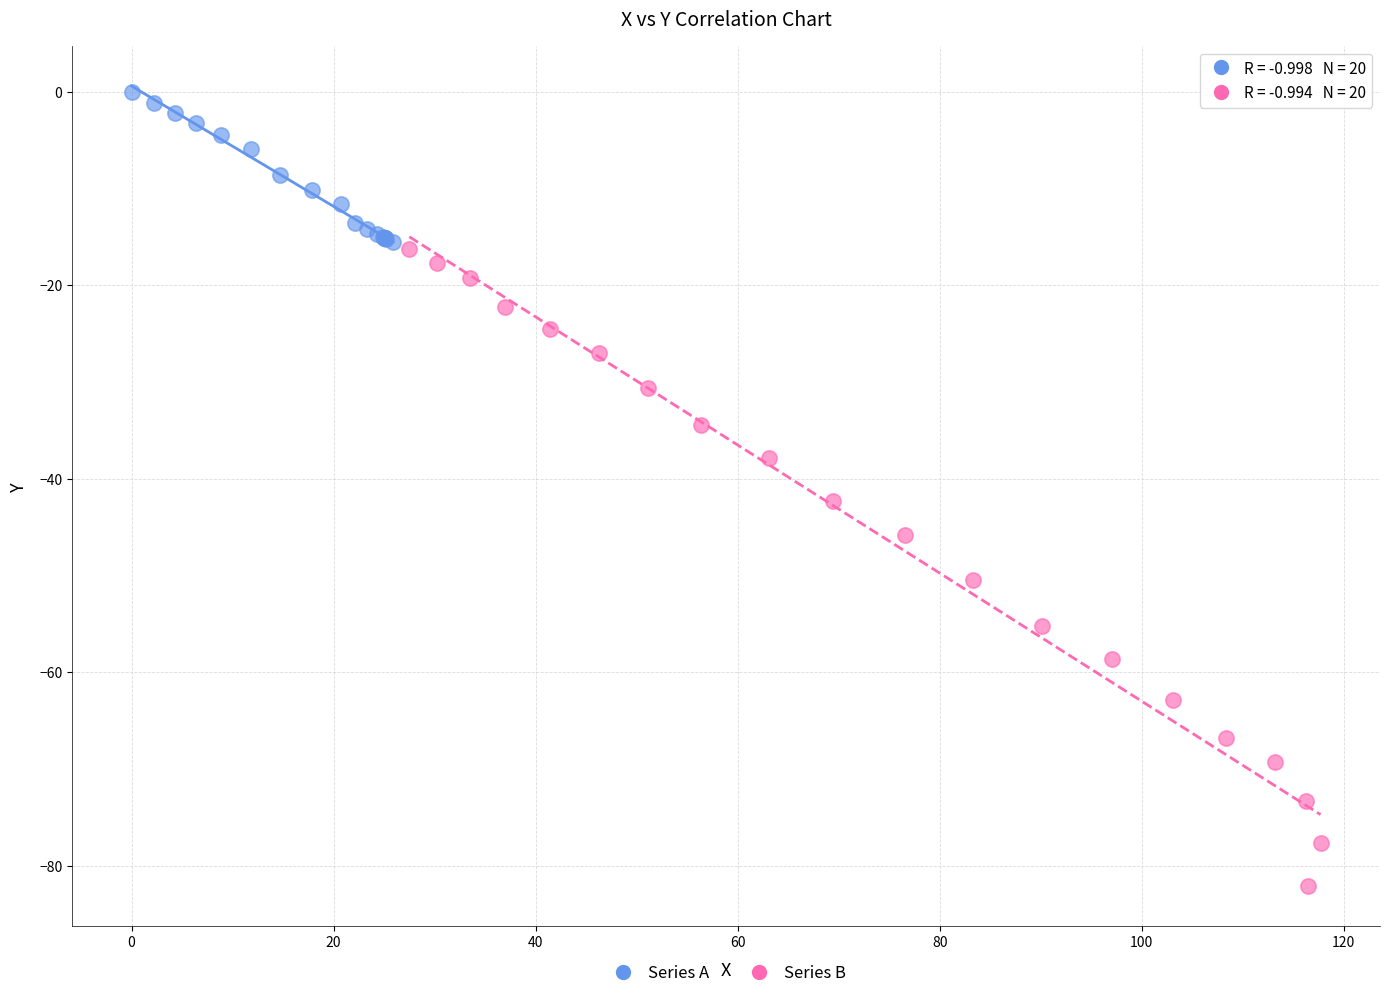

Which series reaches the maximum Y coordinate?

Series A